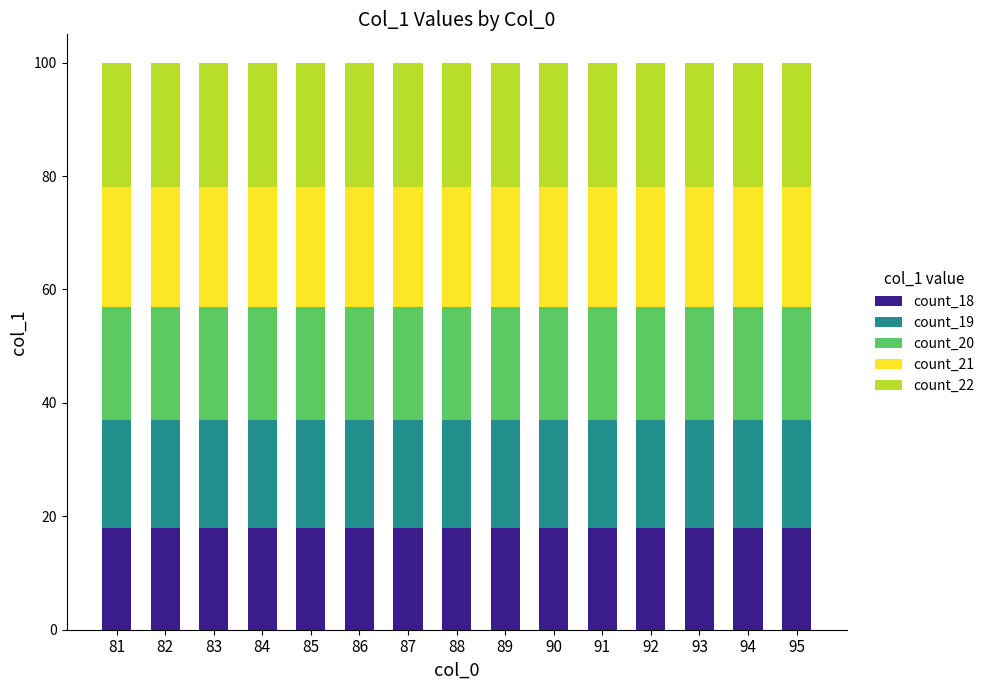

The count_18 series shows 31 at 95. True or false?

False